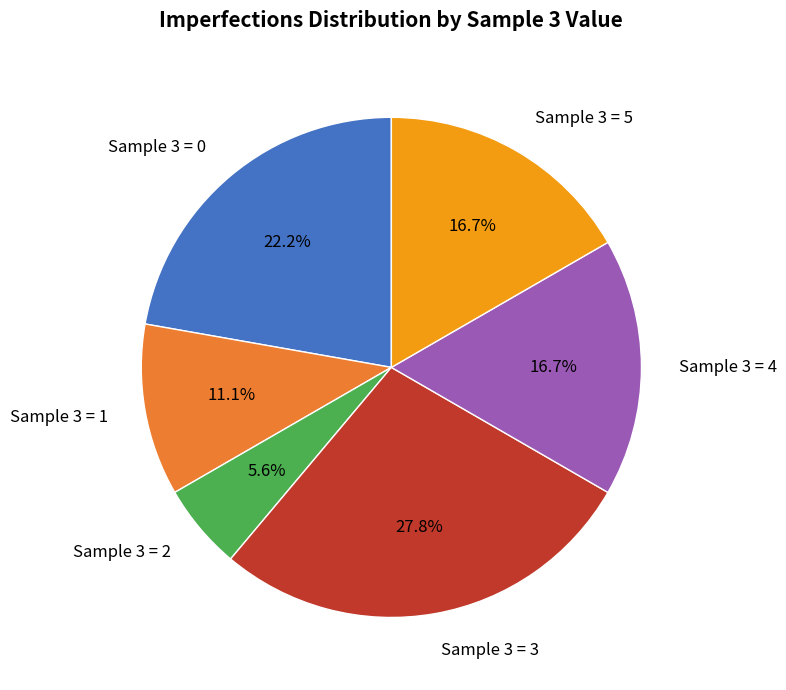

What percentage do Sample 3 = 1 and Sample 3 = 2 together represent?

16.7%